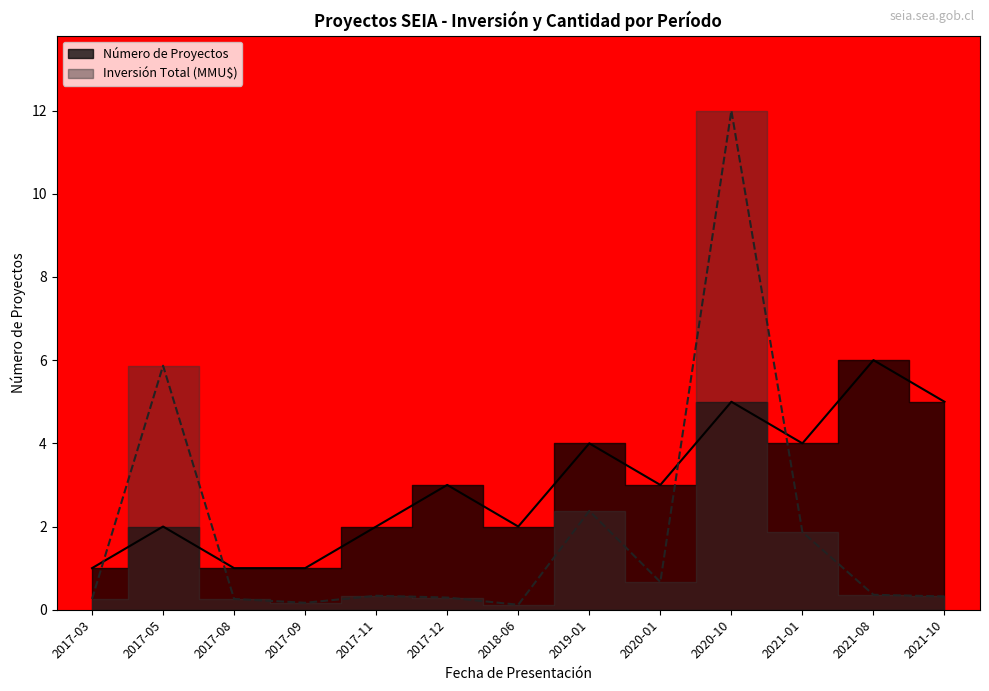

In Inversión Total (MMU$), how many points are lower than both neighbors (excluding endpoints)?

3